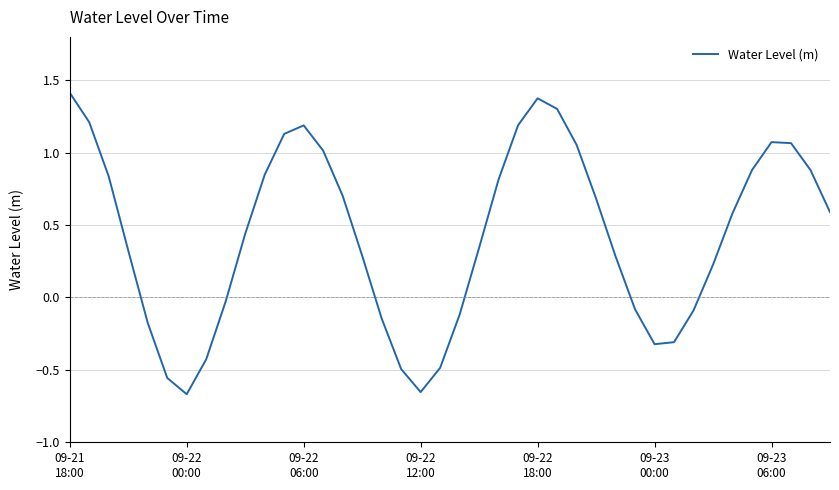

How many lines are shown in the chart?

1